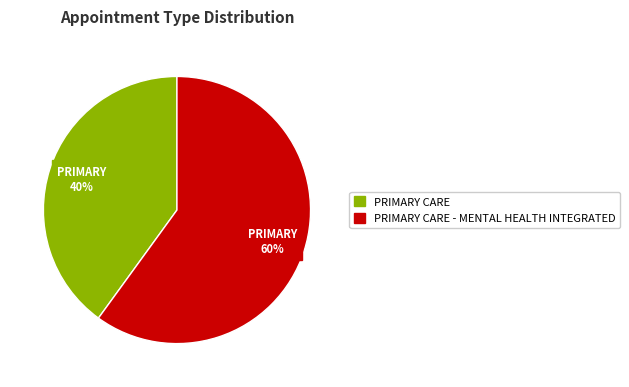

Is there any slice that represents more than half of the pie?

Yes